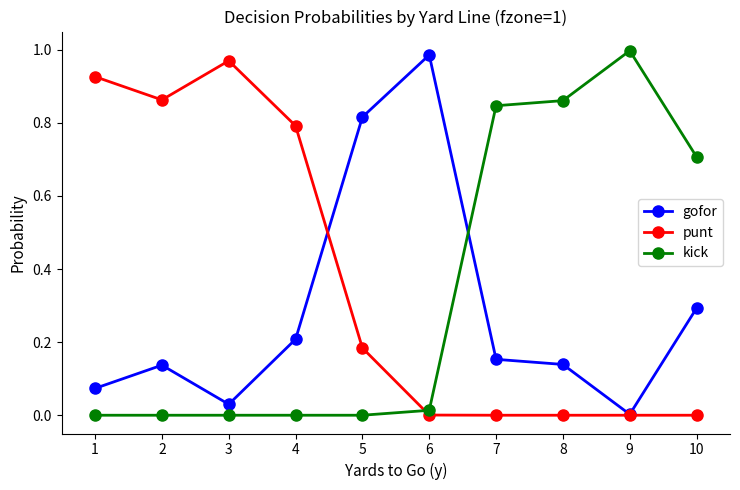

What are all the series names shown in the legend?

gofor, punt, kick